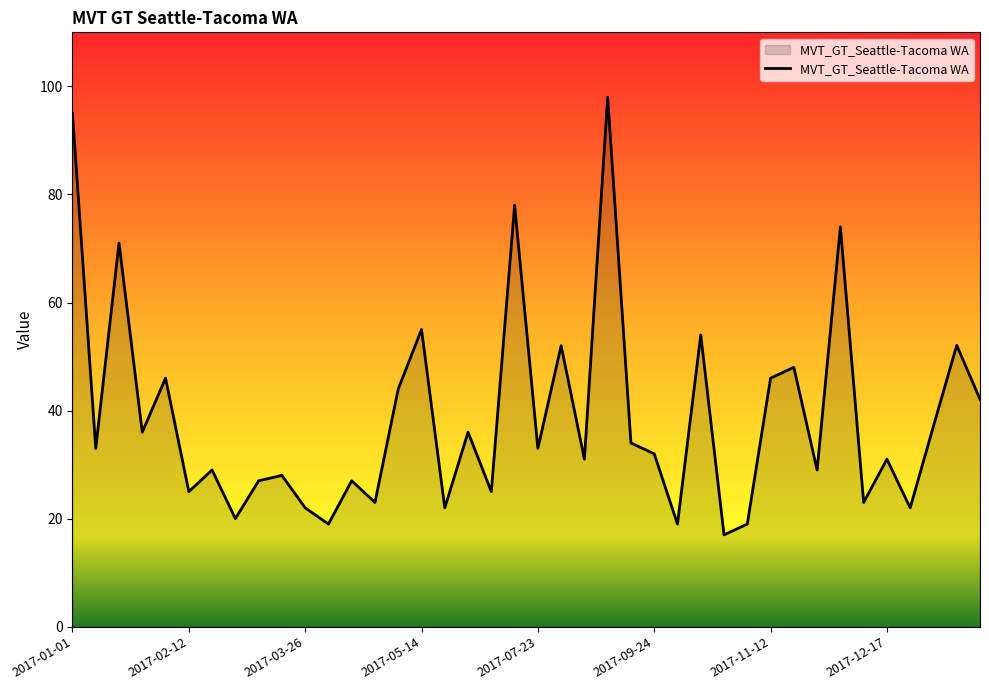

What is the minimum value shown in the chart?

17.0